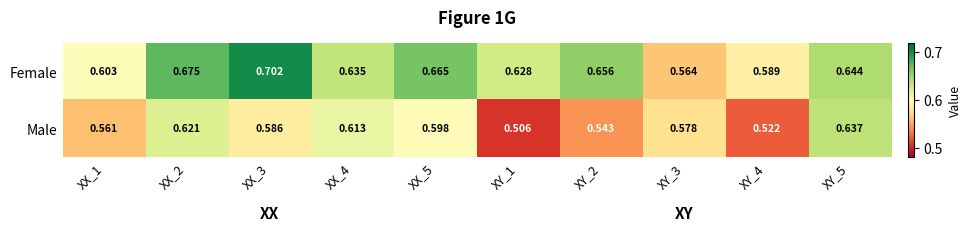

What is the spread (max minus min) of values at XY_1?

0.1